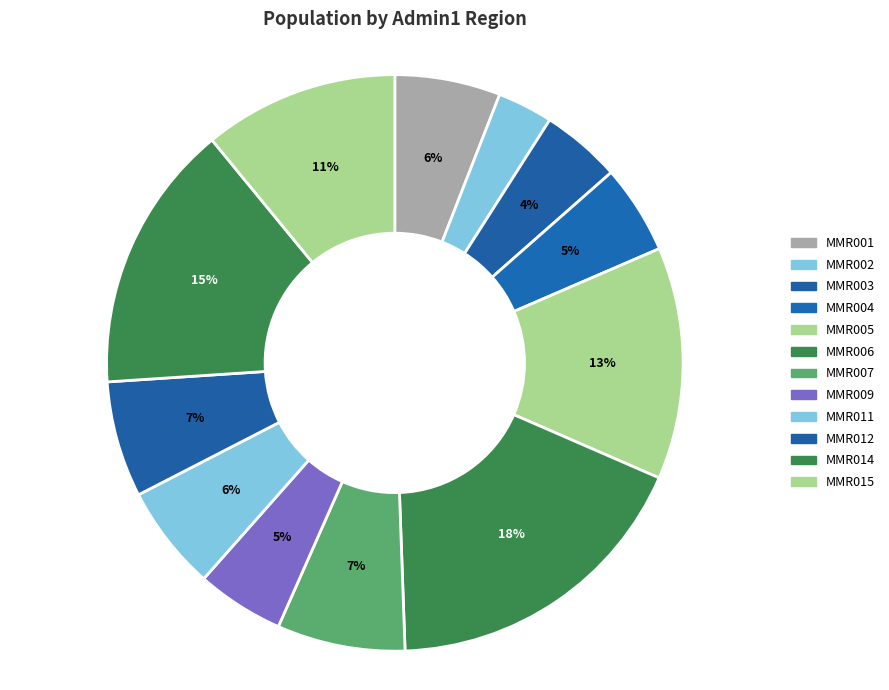

True or false: MMR004 accounts for 5% of the total.

True